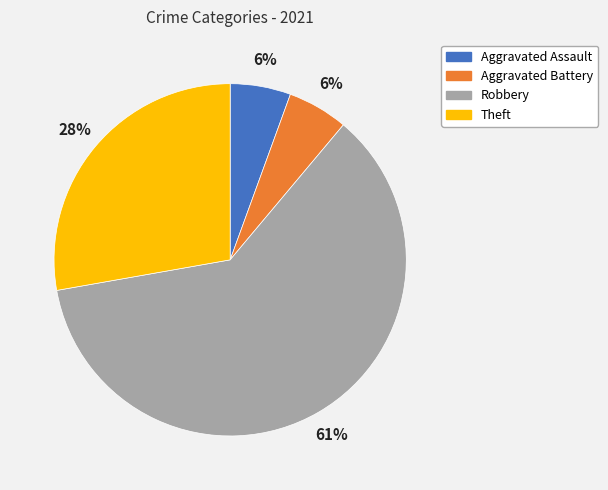

How many slices are in this pie chart?

4